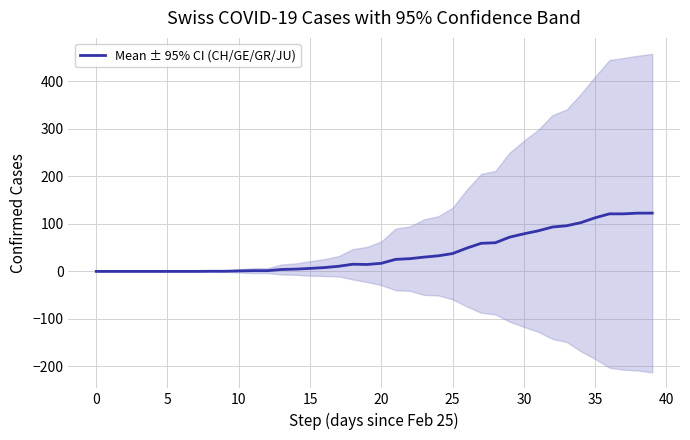

Is it true that the value at 37 is 64.0?

False